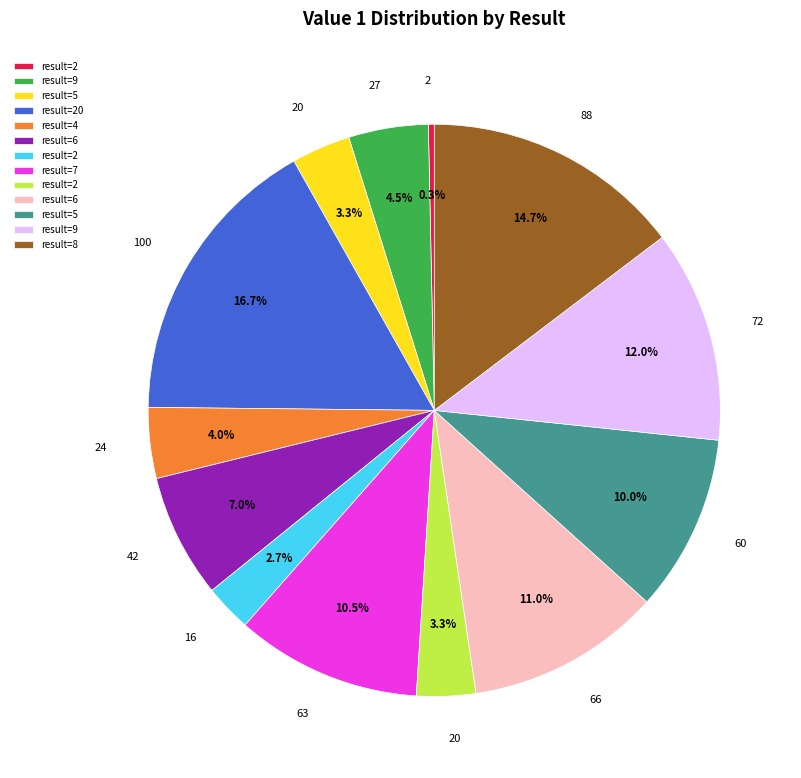

Does any single category account for the majority?

No